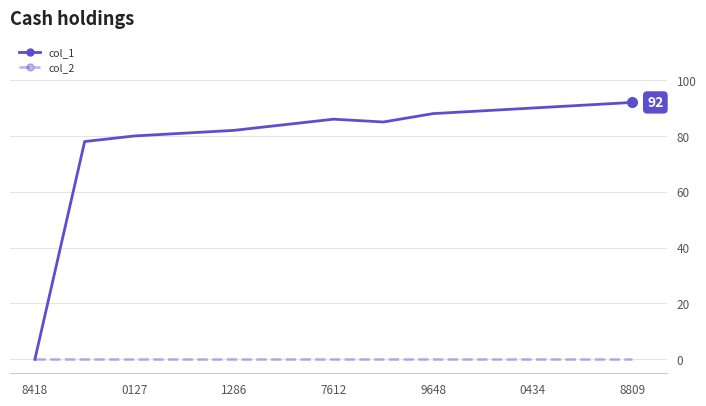

In col_1, how many points are lower than both neighbors (excluding endpoints)?

1